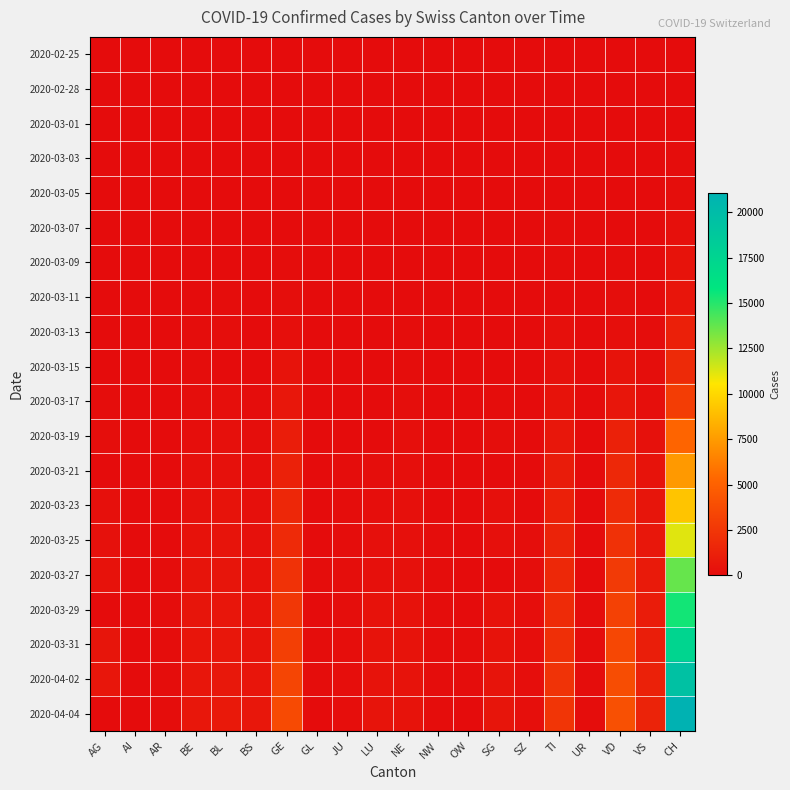

Reading left to right, transcribe all the data shown in this chart.

2020-02-25: AG=0	AI=0	AR=0	BE=0	BL=0	BS=0	GE=0	GL=0	JU=0	LU=0	NE=0	NW=0	OW=0	SG=0	SZ=0	TI=0	UR=0	VD=0	VS=0	CH=0
2020-02-28: AG=1	AI=0	AR=1	BE=1	BL=1	BS=0	GE=0	GL=0	JU=0	LU=0	NE=0	NW=0	OW=0	SG=0	SZ=1	TI=0	UR=0	VD=0	VS=0	CH=2
2020-03-01: AG=0	AI=0	AR=2	BE=2	BL=1	BS=1	GE=7	GL=0	JU=0	LU=1	NE=0	NW=0	OW=0	SG=0	SZ=0	TI=2	UR=0	VD=0	VS=0	CH=20
2020-03-03: AG=6	AI=0	AR=0	BE=2	BL=3	BS=0	GE=9	GL=0	JU=1	LU=0	NE=0	NW=0	OW=0	SG=1	SZ=0	TI=4	UR=0	VD=3	VS=1	CH=46
2020-03-05: AG=9	AI=0	AR=1	BE=6	BL=8	BS=6	GE=13	GL=0	JU=2	LU=0	NE=9	NW=0	OW=0	SG=0	SZ=0	TI=18	UR=0	VD=5	VS=3	CH=109
2020-03-07: AG=0	AI=0	AR=0	BE=15	BL=21	BS=0	GE=30	GL=0	JU=4	LU=0	NE=18	NW=0	OW=0	SG=0	SZ=0	TI=45	UR=0	VD=30	VS=0	CH=247
2020-03-09: AG=14	AI=0	AR=2	BE=20	BL=28	BS=11	GE=49	GL=0	JU=5	LU=0	NE=27	NW=0	OW=0	SG=0	SZ=0	TI=68	UR=0	VD=51	VS=12	CH=373
2020-03-11: AG=18	AI=0	AR=0	BE=26	BL=49	BS=16	GE=90	GL=0	JU=6	LU=0	NE=37	NW=4	OW=0	SG=0	SZ=0	TI=0	UR=0	VD=108	VS=22	CH=551
2020-03-13: AG=32	AI=0	AR=0	BE=42	BL=92	BS=29	GE=188	GL=0	JU=10	LU=0	NE=59	NW=0	OW=1	SG=0	SZ=9	TI=258	UR=0	VD=204	VS=53	CH=1191
2020-03-15: AG=0	AI=0	AR=0	BE=54	BL=0	BS=40	GE=401	GL=0	JU=16	LU=0	NE=74	NW=0	OW=0	SG=0	SZ=13	TI=291	UR=0	VD=406	VS=98	CH=1742
2020-03-17: AG=67	AI=5	AR=0	BE=89	BL=165	BS=59	GE=623	GL=10	JU=24	LU=0	NE=114	NW=0	OW=0	SG=47	SZ=0	TI=422	UR=0	VD=608	VS=173	CH=2896
2020-03-19: AG=118	AI=6	AR=0	BE=134	BL=222	BS=111	GE=991	GL=17	JU=31	LU=0	NE=175	NW=25	OW=0	SG=85	SZ=0	TI=638	UR=7	VD=1212	VS=311	CH=5229
2020-03-21: AG=0	AI=0	AR=0	BE=282	BL=299	BS=167	GE=1276	GL=0	JU=49	LU=109	NE=200	NW=33	OW=0	SG=0	SZ=0	TI=918	UR=12	VD=1676	VS=433	CH=7382
2020-03-23: AG=241	AI=0	AR=30	BE=302	BL=376	BS=226	GE=1582	GL=0	JU=57	LU=156	NE=247	NW=39	OW=25	SG=228	SZ=0	TI=1165	UR=22	VD=1822	VS=527	CH=9167
2020-03-25: AG=319	AI=9	AR=34	BE=341	BL=466	BS=293	GE=1809	GL=40	JU=78	LU=228	NE=280	NW=44	OW=27	SG=228	SZ=99	TI=1354	UR=0	VD=2215	VS=651	CH=11188
2020-03-27: AG=364	AI=12	AR=44	BE=466	BL=534	BS=369	GE=2234	GL=44	JU=112	LU=287	NE=316	NW=54	OW=37	SG=0	SZ=119	TI=1688	UR=40	VD=2745	VS=808	CH=13695
2020-03-29: AG=0	AI=0	AR=48	BE=511	BL=609	BS=442	GE=2550	GL=0	JU=118	LU=339	NE=346	NW=59	OW=0	SG=365	SZ=128	TI=1837	UR=50	VD=3168	VS=964	CH=15429
2020-03-31: AG=499	AI=14	AR=58	BE=561	BL=657	BS=491	GE=2994	GL=53	JU=127	LU=375	NE=402	NW=70	OW=46	SG=414	SZ=141	TI=2091	UR=57	VD=3465	VS=1085	CH=17435
2020-04-02: AG=592	AI=20	AR=64	BE=610	BL=718	BS=550	GE=3369	GL=58	JU=145	LU=422	NE=430	NW=76	OW=51	SG=480	SZ=155	TI=2271	UR=60	VD=3796	VS=1218	CH=19564
2020-04-04: AG=0	AI=21	AR=66	BE=656	BL=771	BS=638	GE=3683	GL=0	JU=153	LU=469	NE=449	NW=80	OW=0	SG=504	SZ=168	TI=2422	UR=66	VD=4035	VS=1319	CH=21088